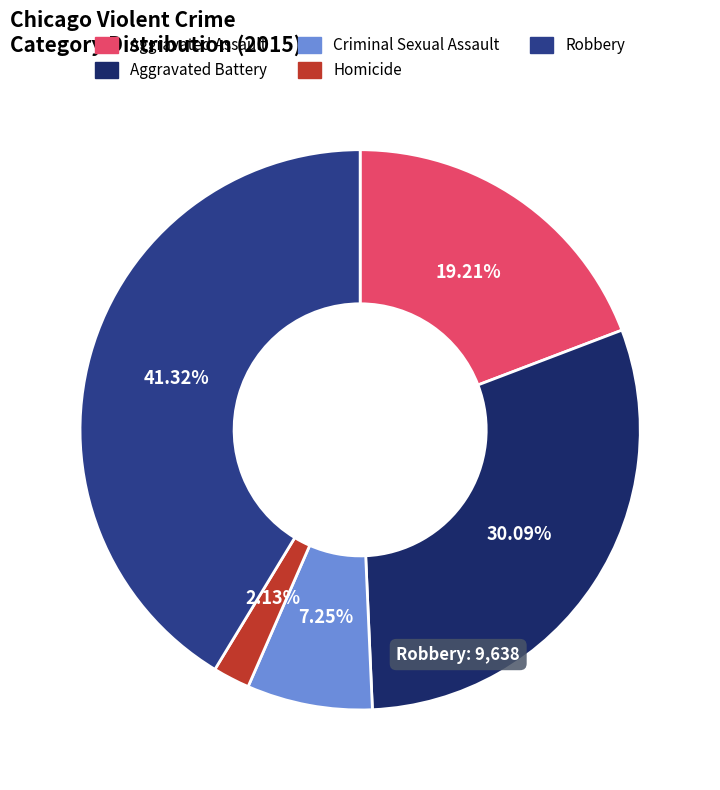

The Criminal Sexual Assault slice represents 1% of the pie. True or false?

False